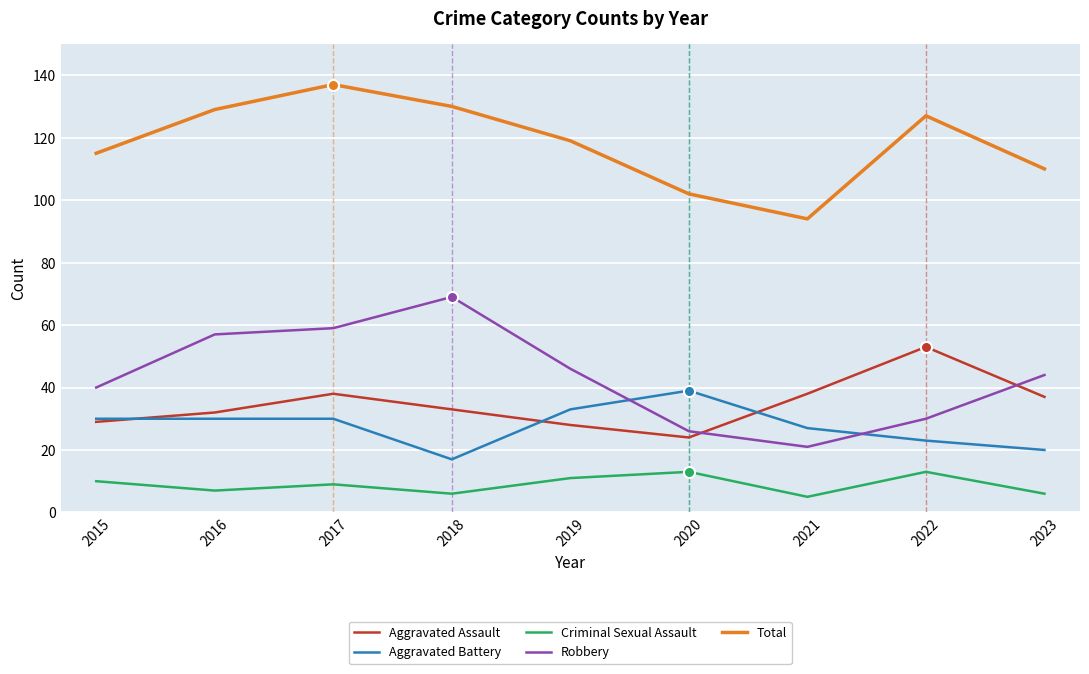

Which series changed the most between 2020 and 2022?

Aggravated Assault